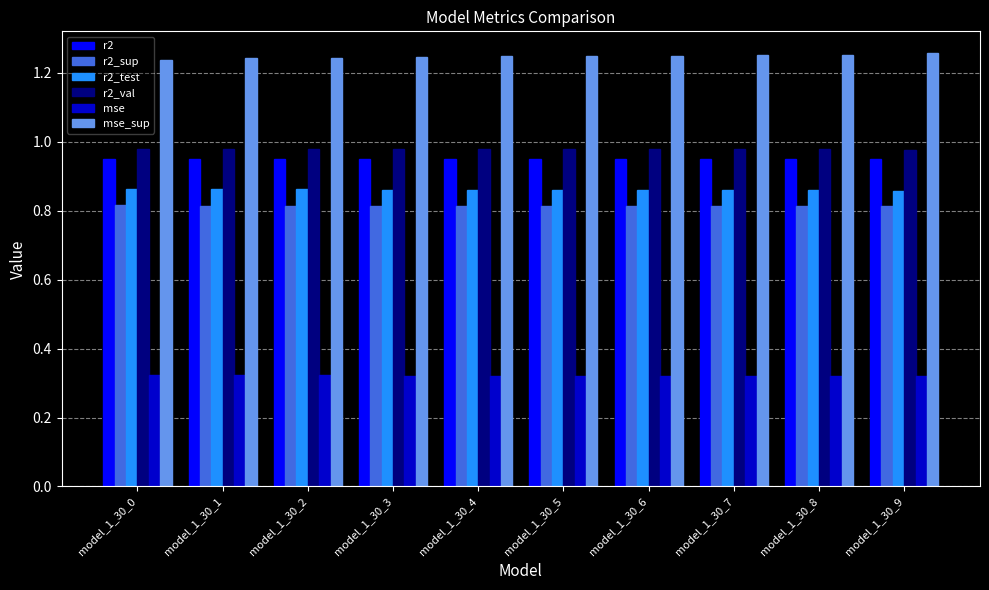

Count the mse_sup values in the range 1 to 2.

10